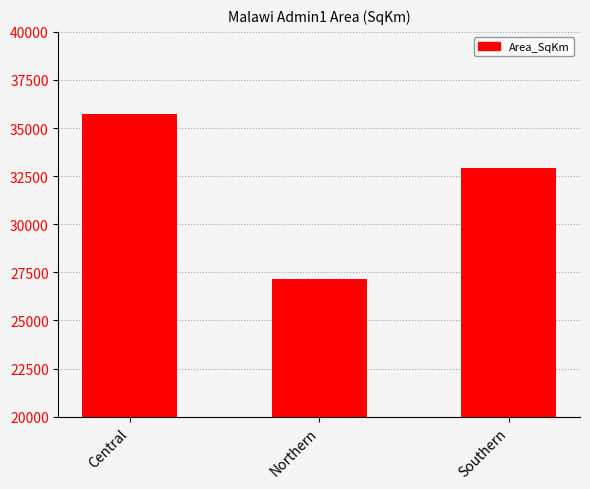

How many data points are less than 32930?

1